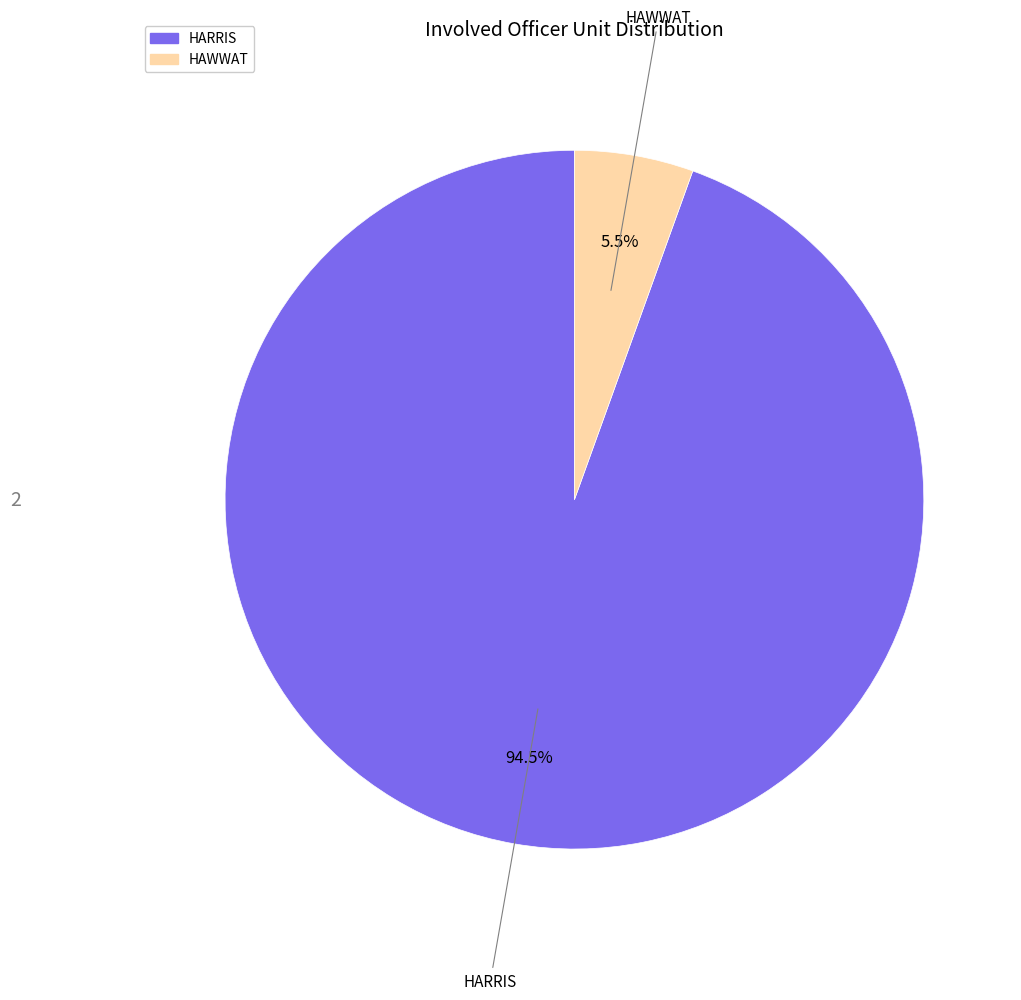

To the nearest percent, what is the difference between the largest and smallest slice percentages?

89%